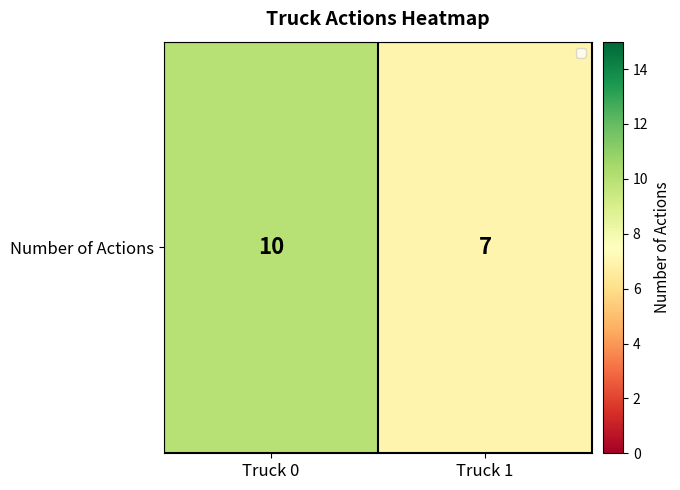

List the labels in order of value, largest first.

Truck 0, Truck 1